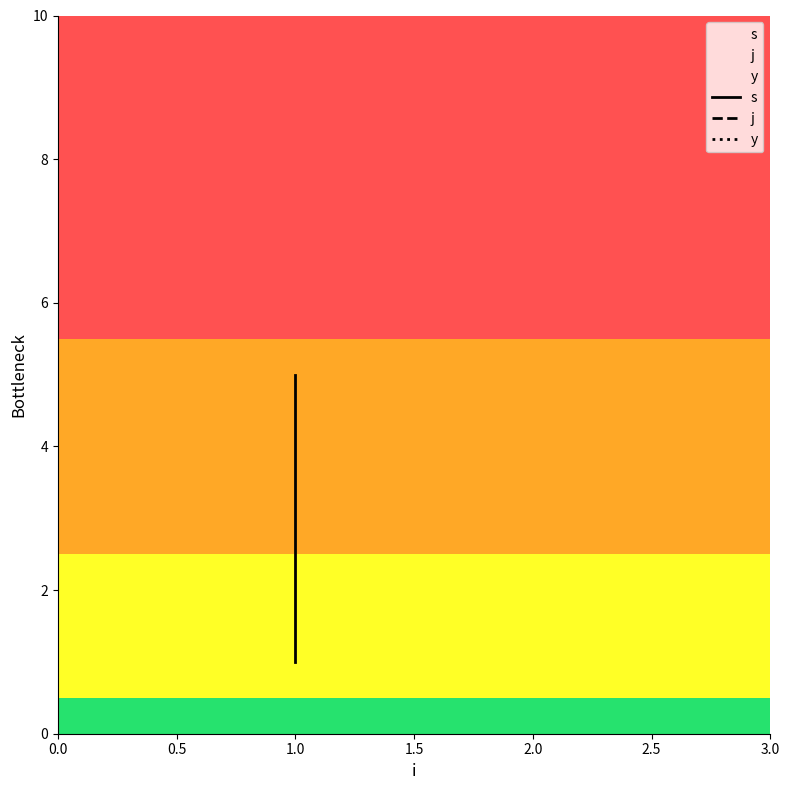

What is the difference between the second highest and minimum values in the s series?

1